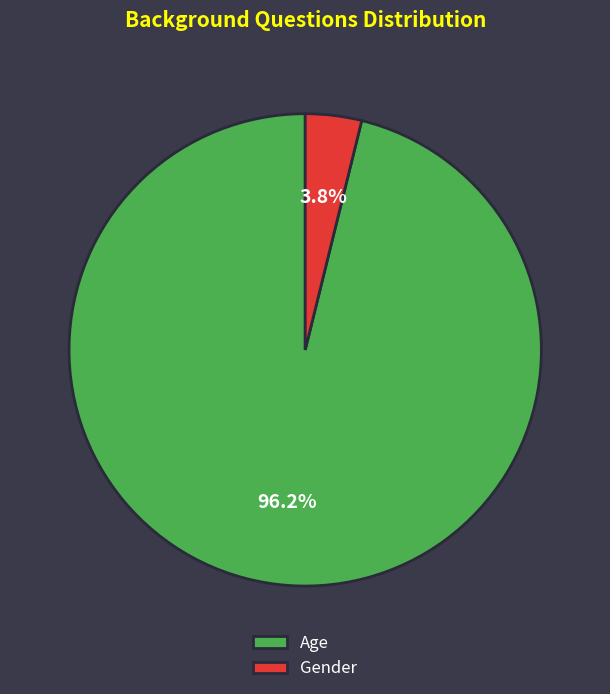

Between Gender and Age, which is larger?

Age